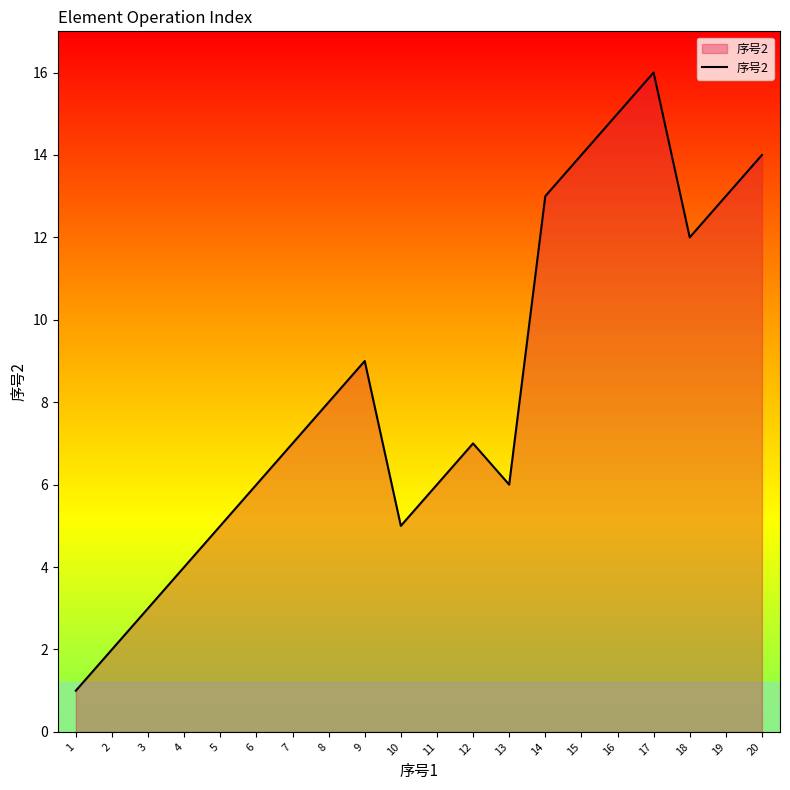

True or false: the data shows 8 at 8.

True